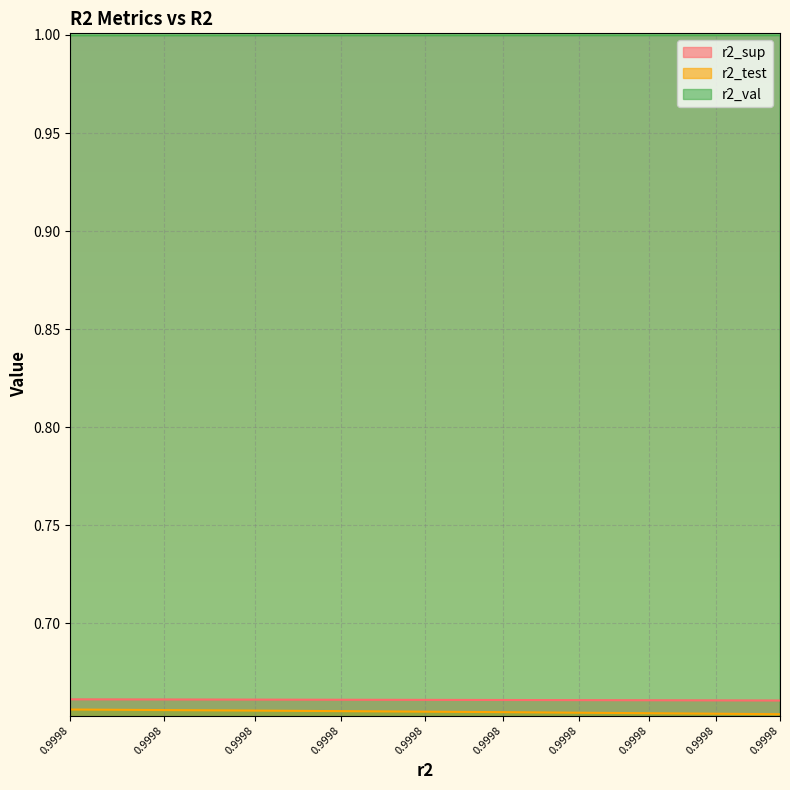

How many lines are shown in the chart?

3